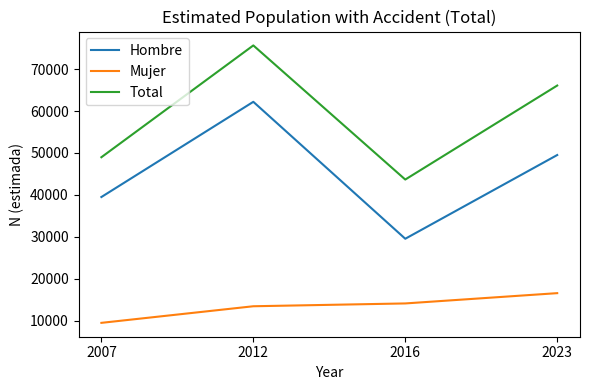

Reading right to left, extract all data points from this chart.

Hombre: 49506	29542	62196	39493
Mujer: 16570	14118	13446	9488
Total: 66076	43660	75642	48980